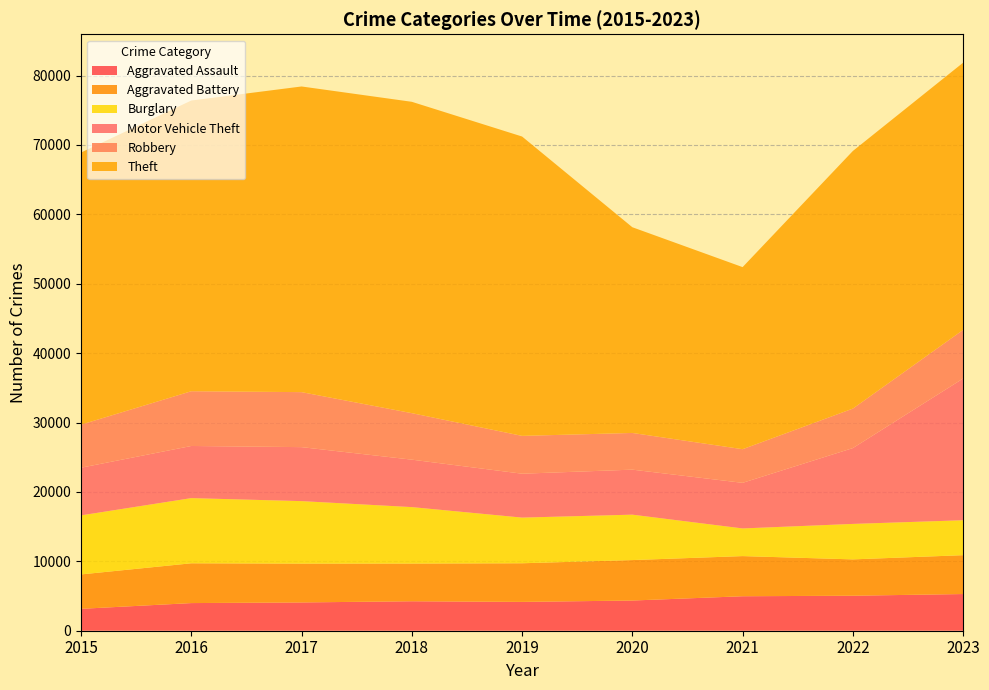

Reading left to right, list all the values displayed in this chart.

Aggravated Assault: 3156	3983	4076	4246	4154	4351	4969	5044	5286
Aggravated Battery: 4956	5734	5594	5432	5567	5829	5784	5236	5600
Burglary: 8509	9390	9004	8135	6579	6543	3985	5110	5034
Motor Vehicle Theft: 6866	7512	7779	6836	6325	6486	6571	10926	20420
Robbery: 6207	7890	7925	6701	5451	5289	4848	5690	7006
Theft: 39208	41886	44042	44861	43132	29640	26235	37119	38501